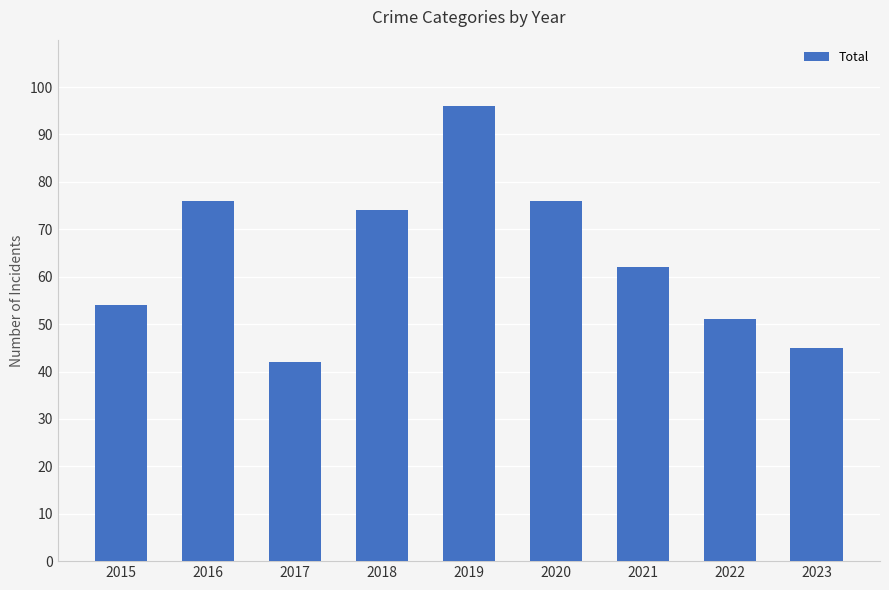

What is the average value?

64